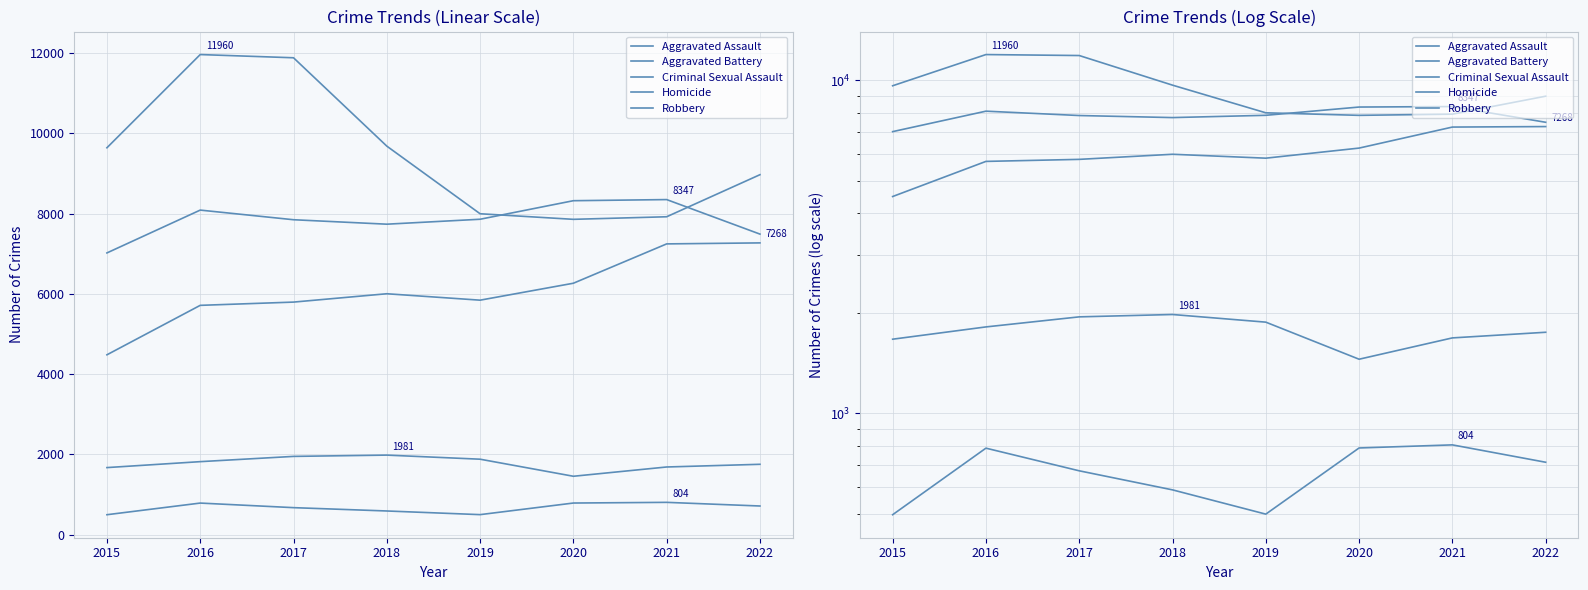

True or false: Aggravated Assault and Aggravated Battery cross at least once.

False